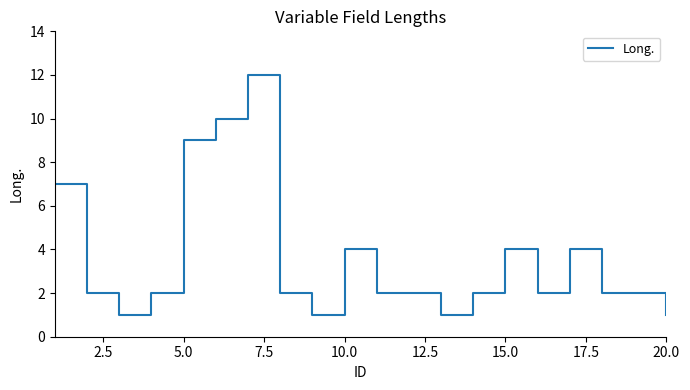

What is the difference between the second highest and second lowest values?

9